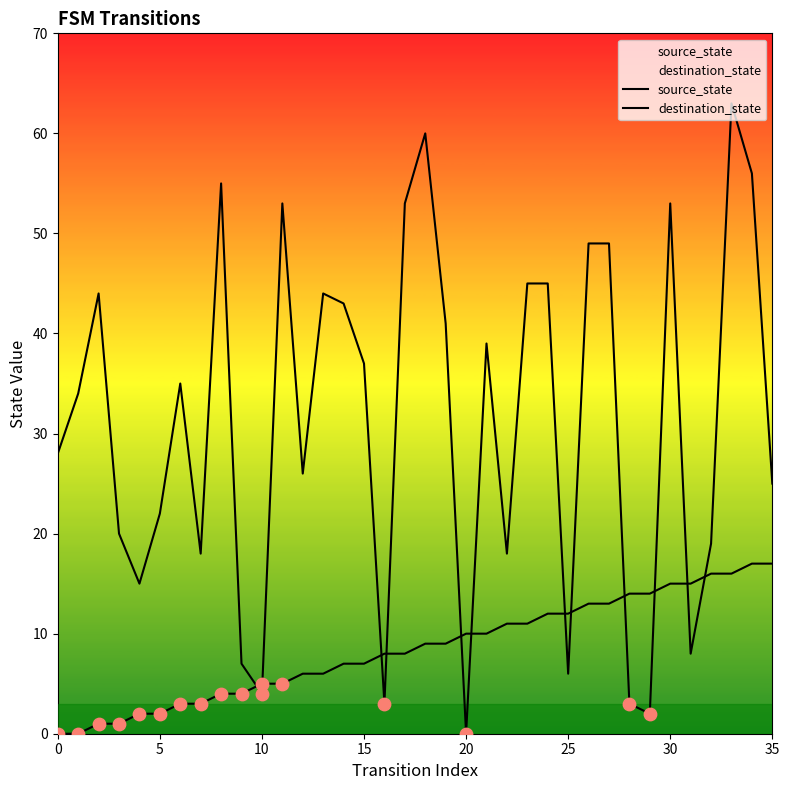

At how many categories does at least one series exceed 24?

22